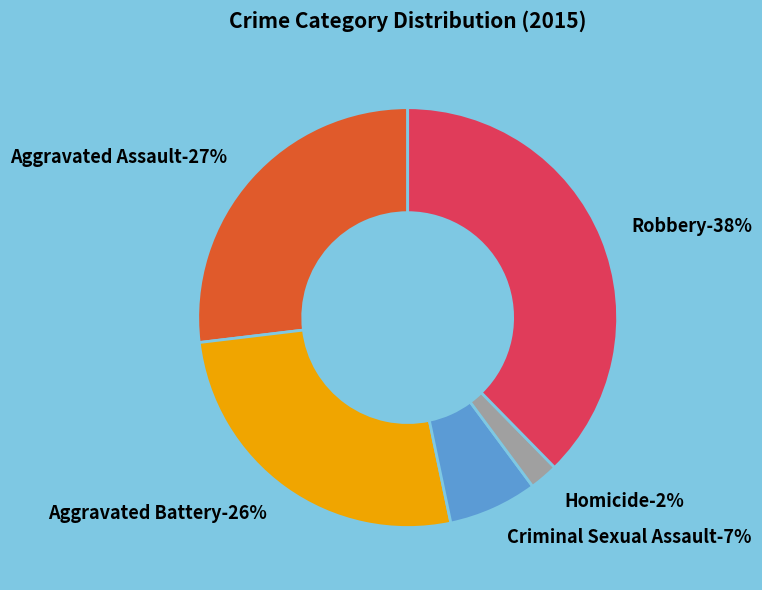

What is the smallest slice in the pie chart?

Homicide